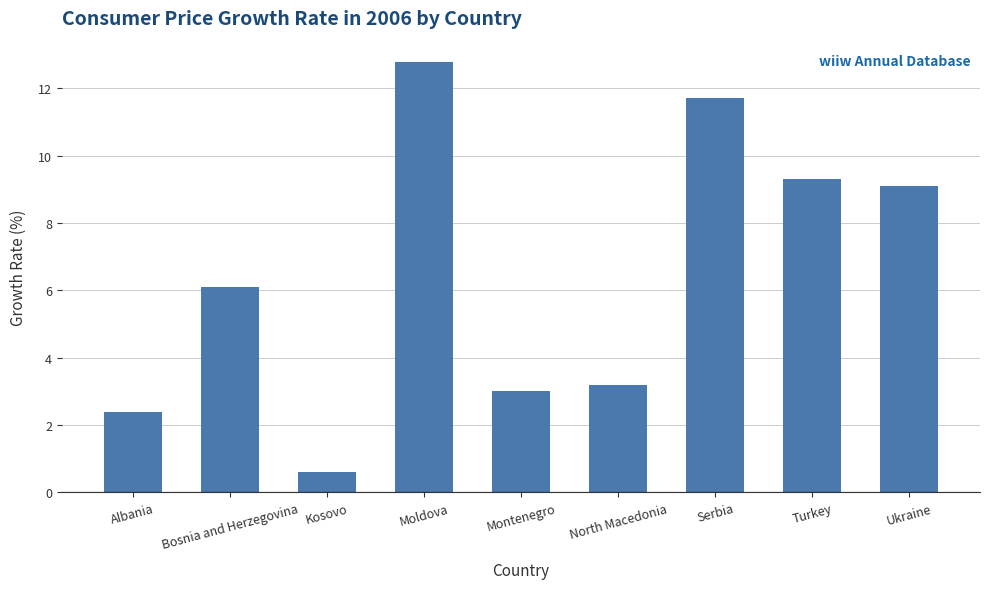

Read the value at Albania.

2.4